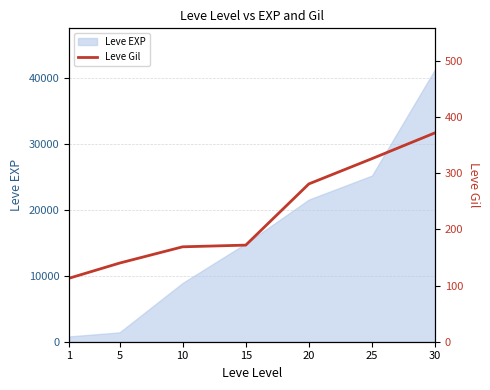

List the labels in order of value, smallest first.

1, 5, 10, 15, 20, 25, 30